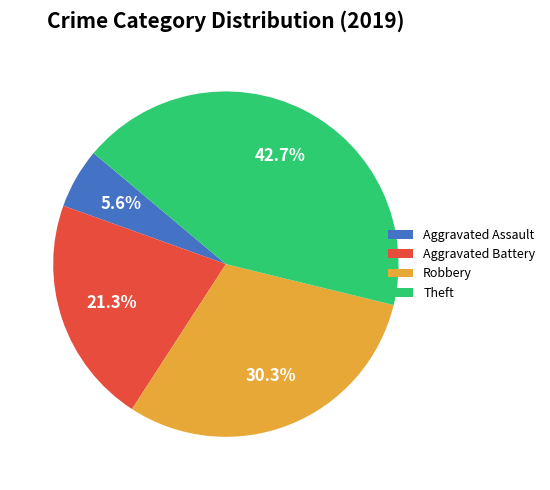

To the nearest percent, what portion does Aggravated Battery represent?

21%